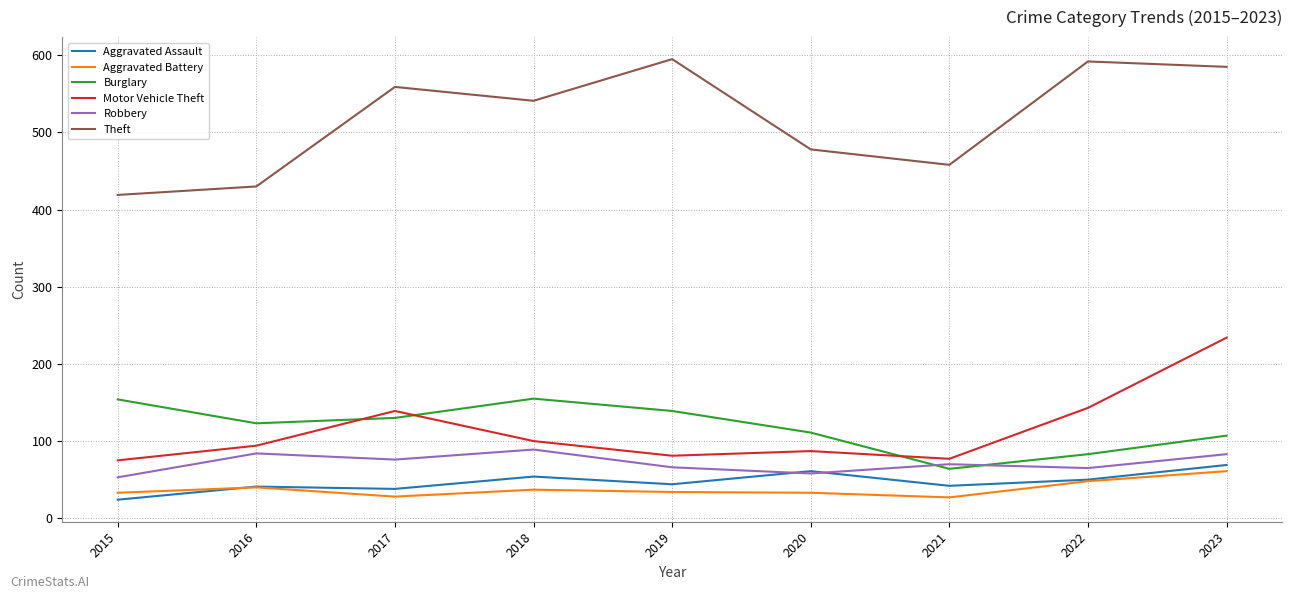

How many values in the Burglary series are below 123?

4